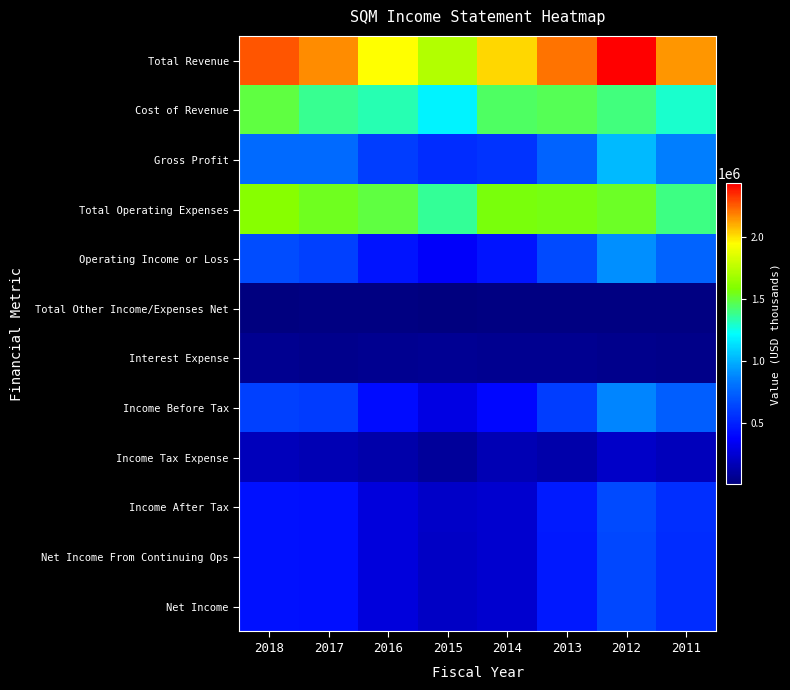

At which category is the sum across all series the highest?

2012